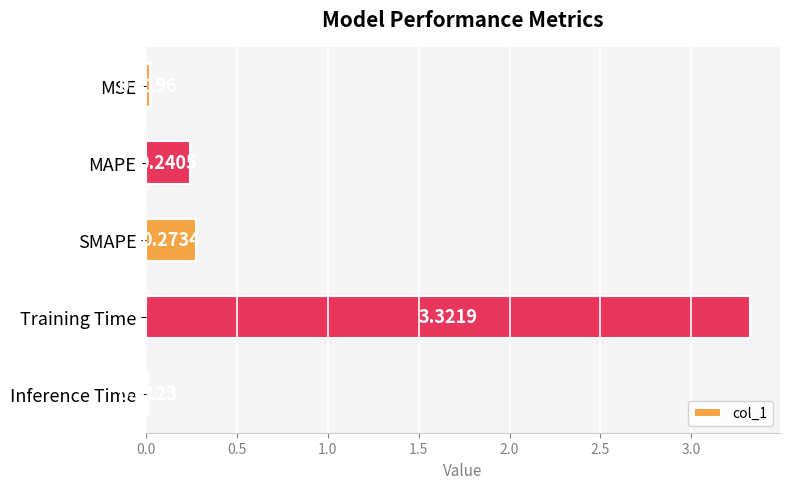

What is the label of the 3rd bar from the top?

SMAPE